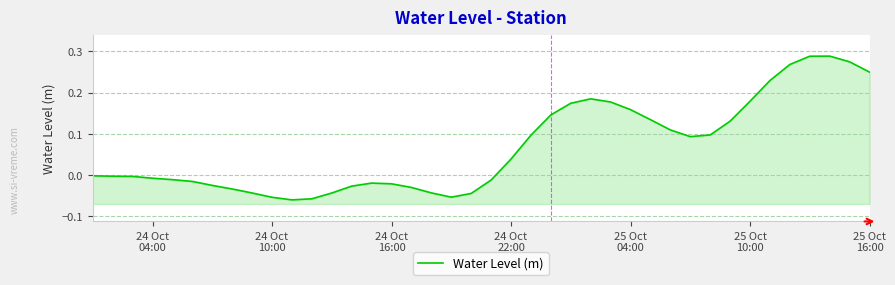

What is the difference between the second highest and second lowest values?

0.3